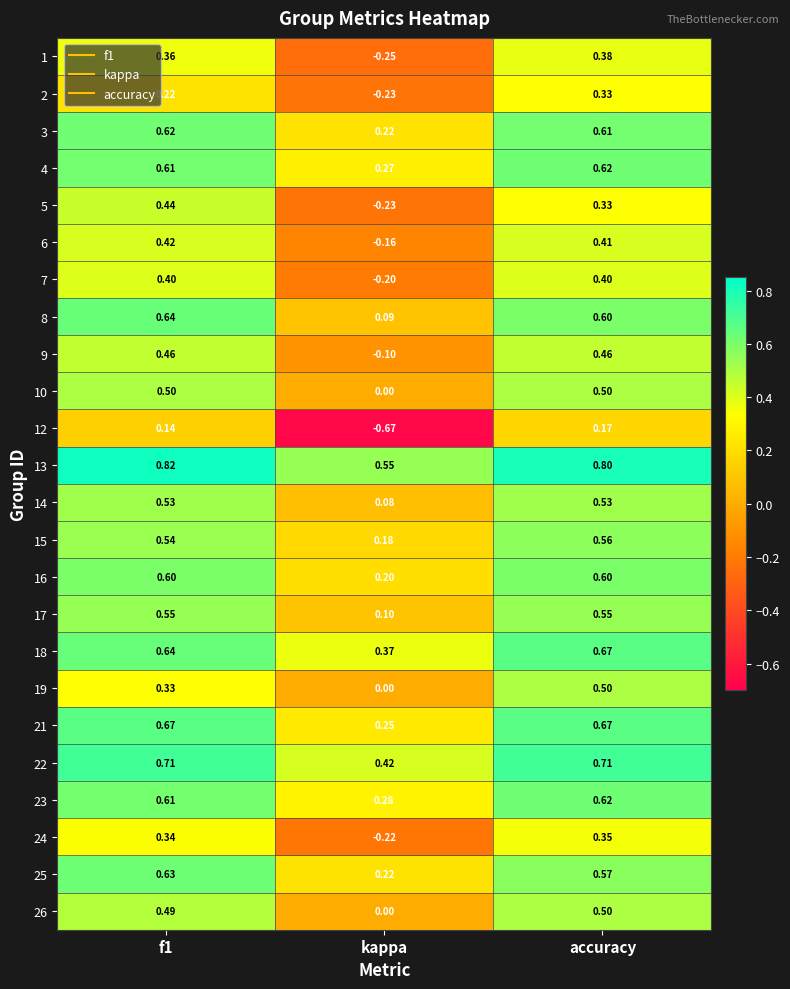

Which category has the lowest value across all series?

kappa